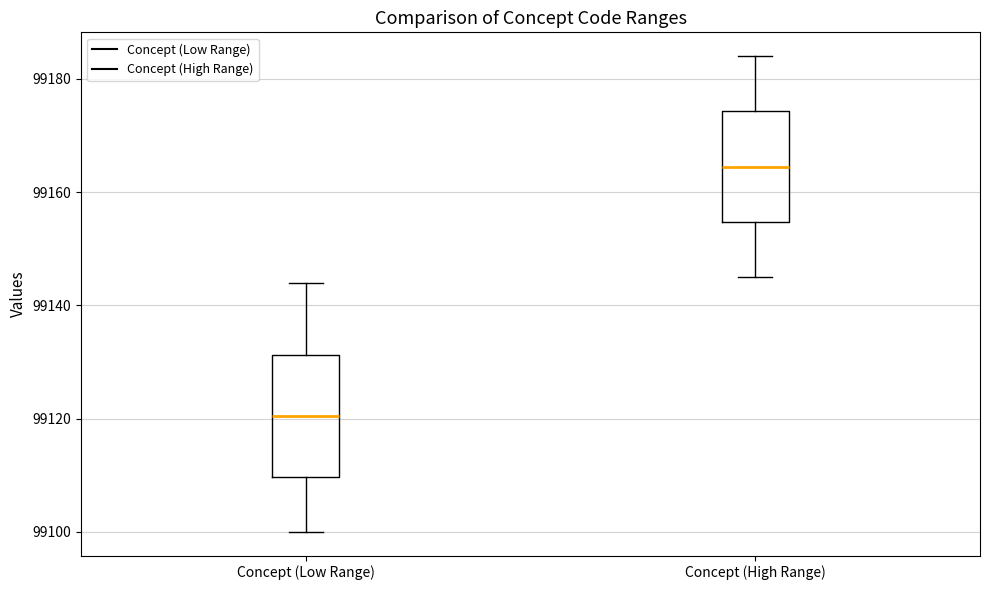

Where does the median line of the box for Concept (High Range) sit on the y-axis? The values are not printed on the chart, so give them approximately, as read against the axis.

99164